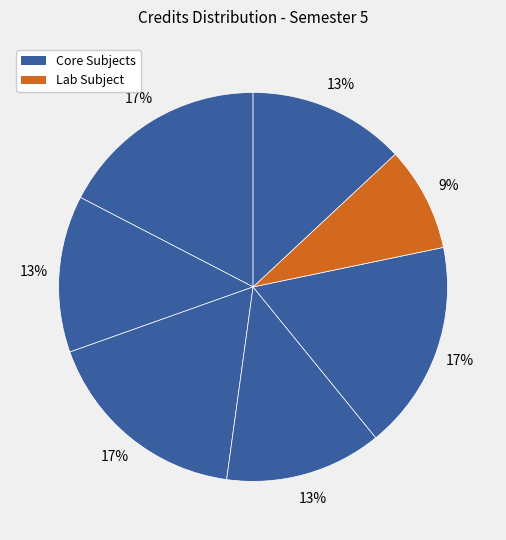

Count the number of slices in the pie.

7